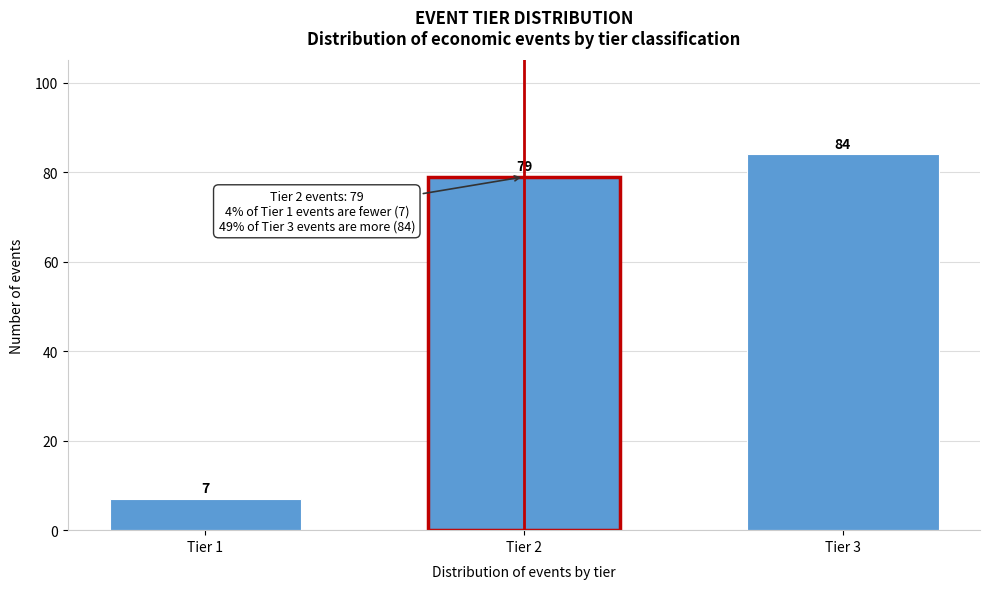

Reading right to left, extract all data points from this chart.

Tier 3=84	Tier 2=79	Tier 1=7